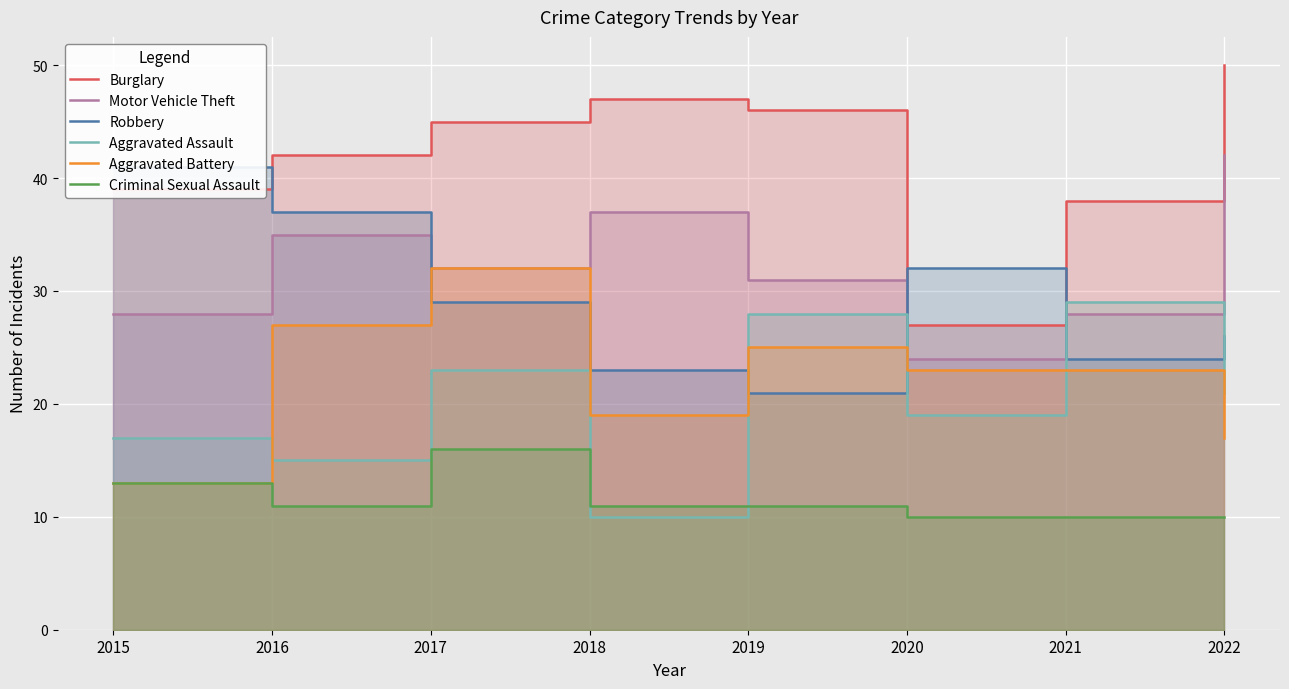

Between 2016 and 2018, which is larger?

2018